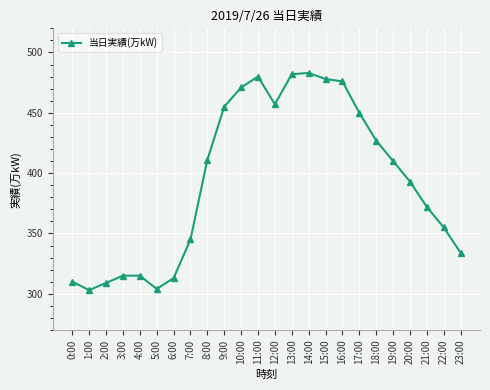

At which label is the value closest to 393?

20:00